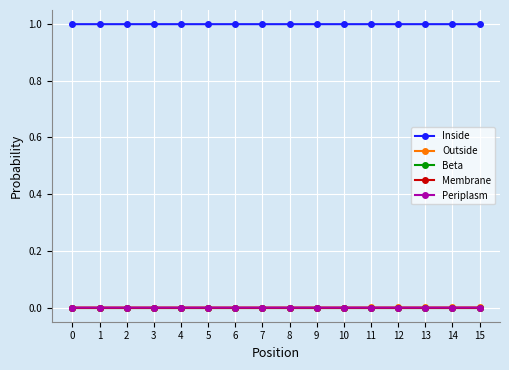

Is this an area chart (filled region under the line)?

No